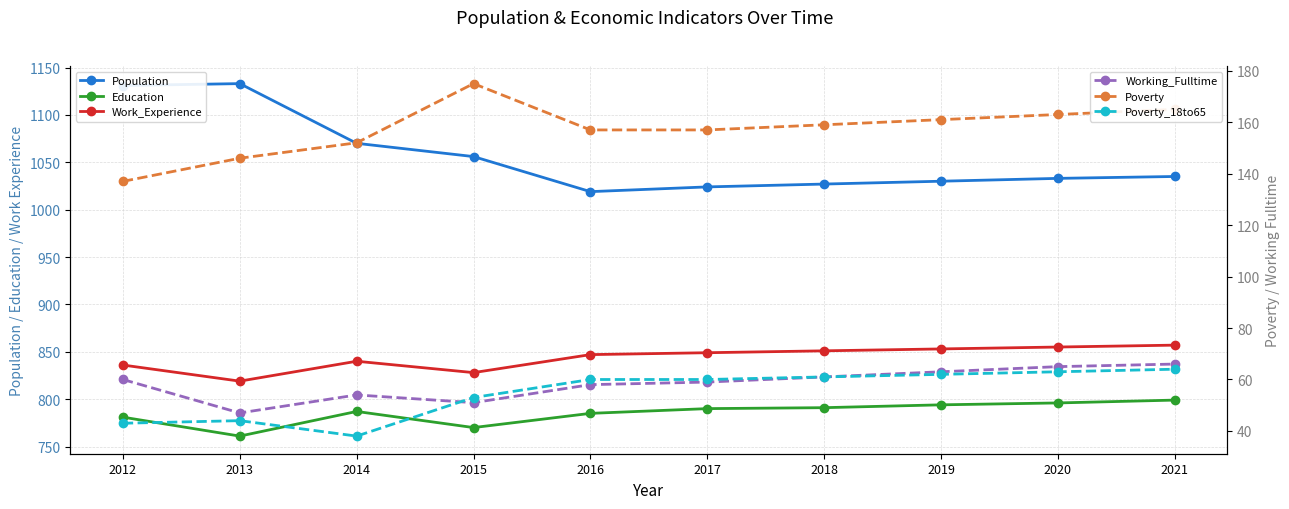

What are all the series names shown in the legend?

Population, Education, Work_Experience, Working_Fulltime, Poverty, Poverty_18to65